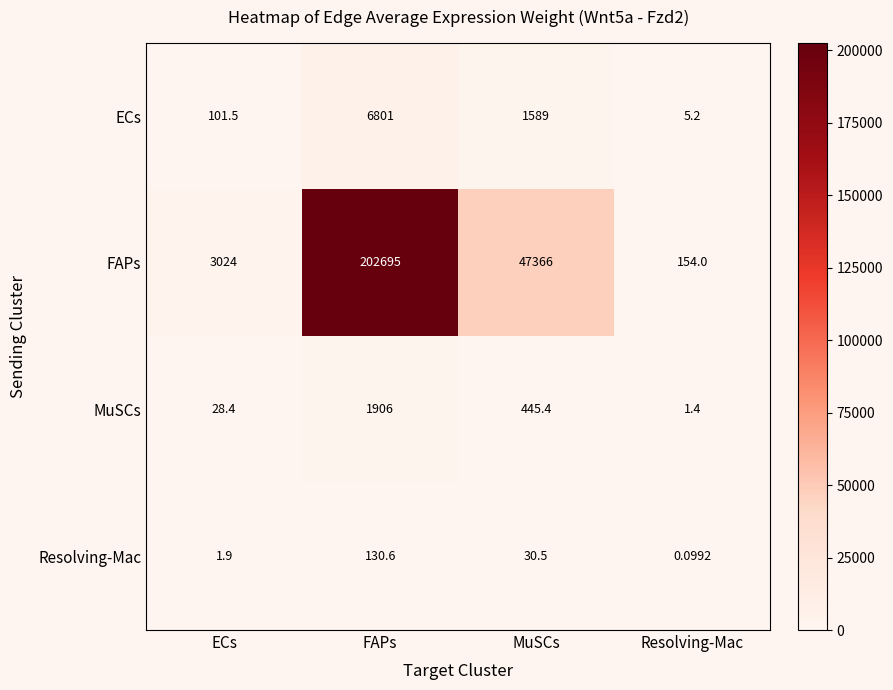

Where is FAPs nearest to the value 101424?

MuSCs